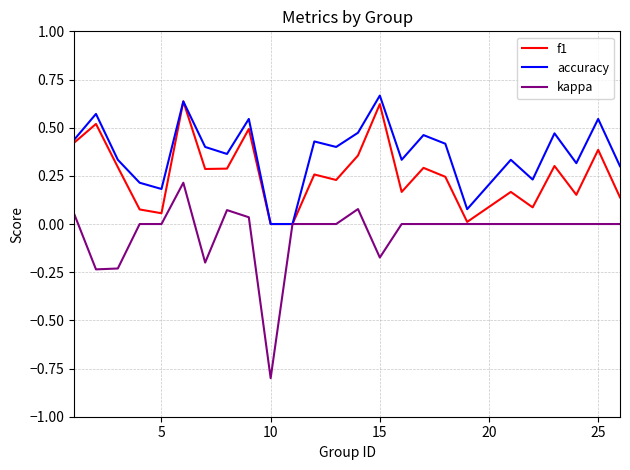

What is the minimum value shown in the chart?

-0.8